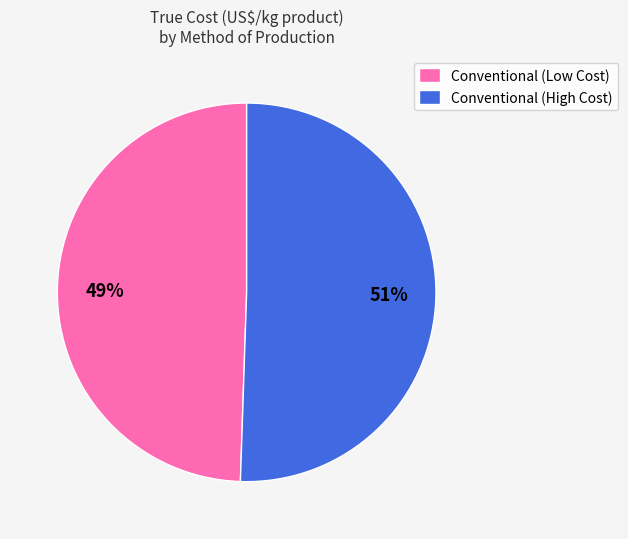

To the nearest percent, what portion does Conventional (High Cost) represent?

51%